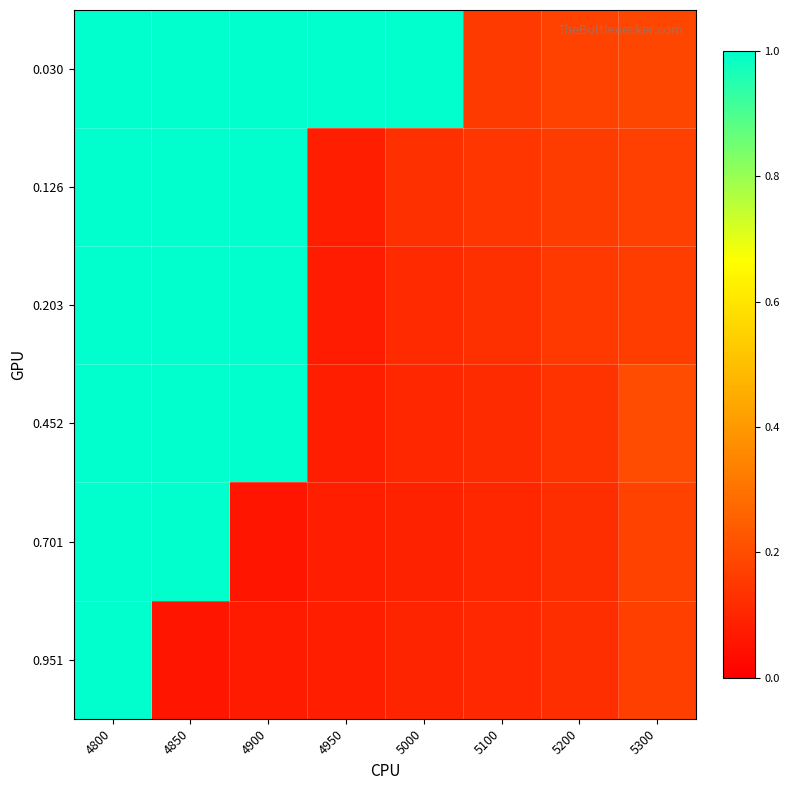

Reading right to left, transcribe all the data shown in this chart.

0.030: 5300=0.2	5200=0.2	5100=0.2	5000=1.0	4950=1.0	4900=1.0	4850=1.0	4800=1.0
0.126: 5300=0.2	5200=0.2	5100=0.1	5000=0.1	4950=0.1	4900=1.0	4850=1.0	4800=1.0
0.203: 5300=0.2	5200=0.1	5100=0.1	5000=0.1	4950=0.1	4900=1.0	4850=1.0	4800=1.0
0.452: 5300=0.2	5200=0.1	5100=0.1	5000=0.1	4950=0.1	4900=1.0	4850=1.0	4800=1.0
0.701: 5300=0.2	5200=0.1	5100=0.1	5000=0.1	4950=0.1	4900=0.1	4850=1.0	4800=1.0
0.951: 5300=0.2	5200=0.1	5100=0.1	5000=0.1	4950=0.1	4900=0.1	4850=0.1	4800=1.0